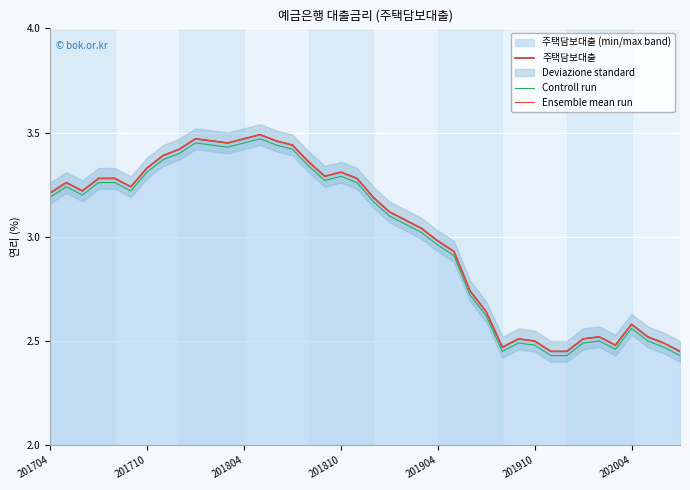

What is the difference between the second highest and second lowest values in the Controll run series?

1.0